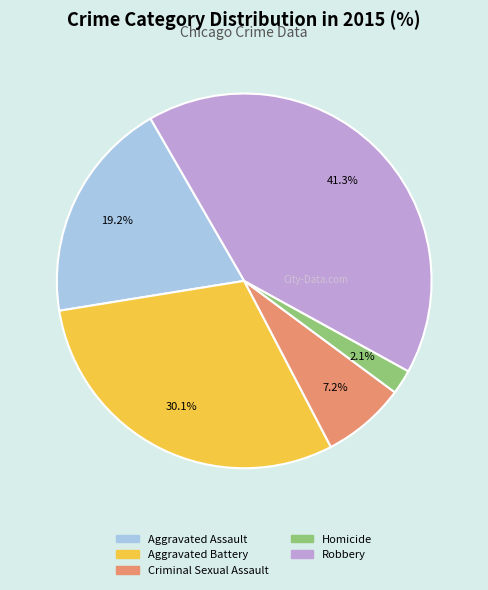

Is there any slice that represents more than half of the pie?

No